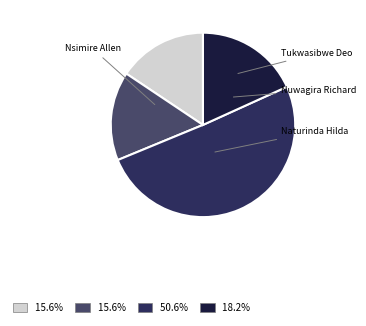

To the nearest percent, what portion does Nuwagira Richard represent?

16%